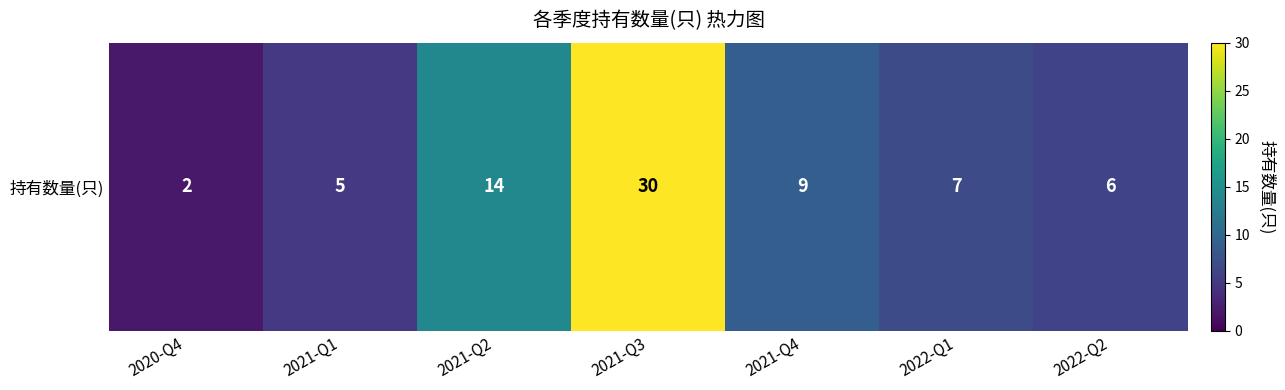

What is the difference between the values at 2022-Q1 and 2021-Q4?

2